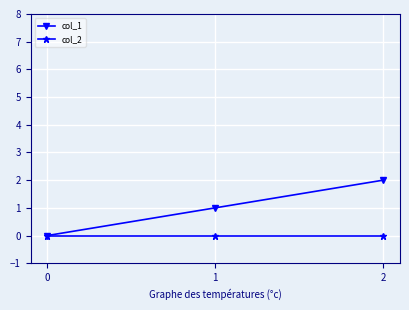

List the series in order of their peak value, highest first.

col_1, col_2